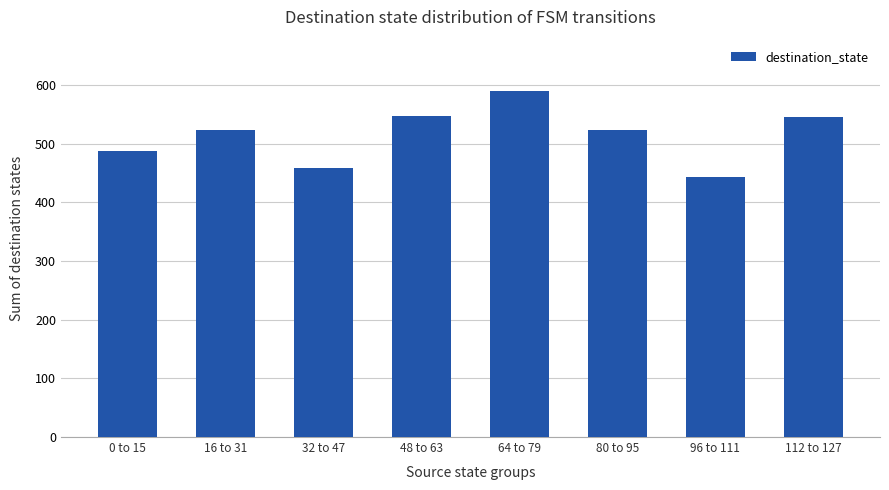

What is the label of the 7th bar from the left?

96 to 111